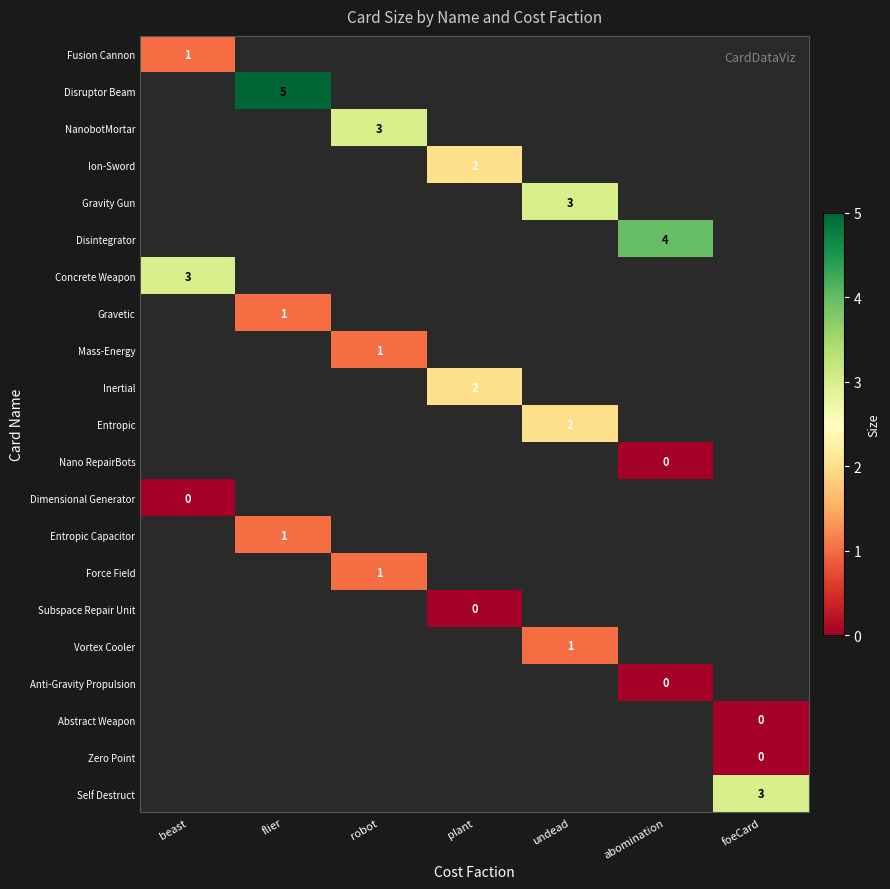

At how many categories does at least one series exceed 0?

7